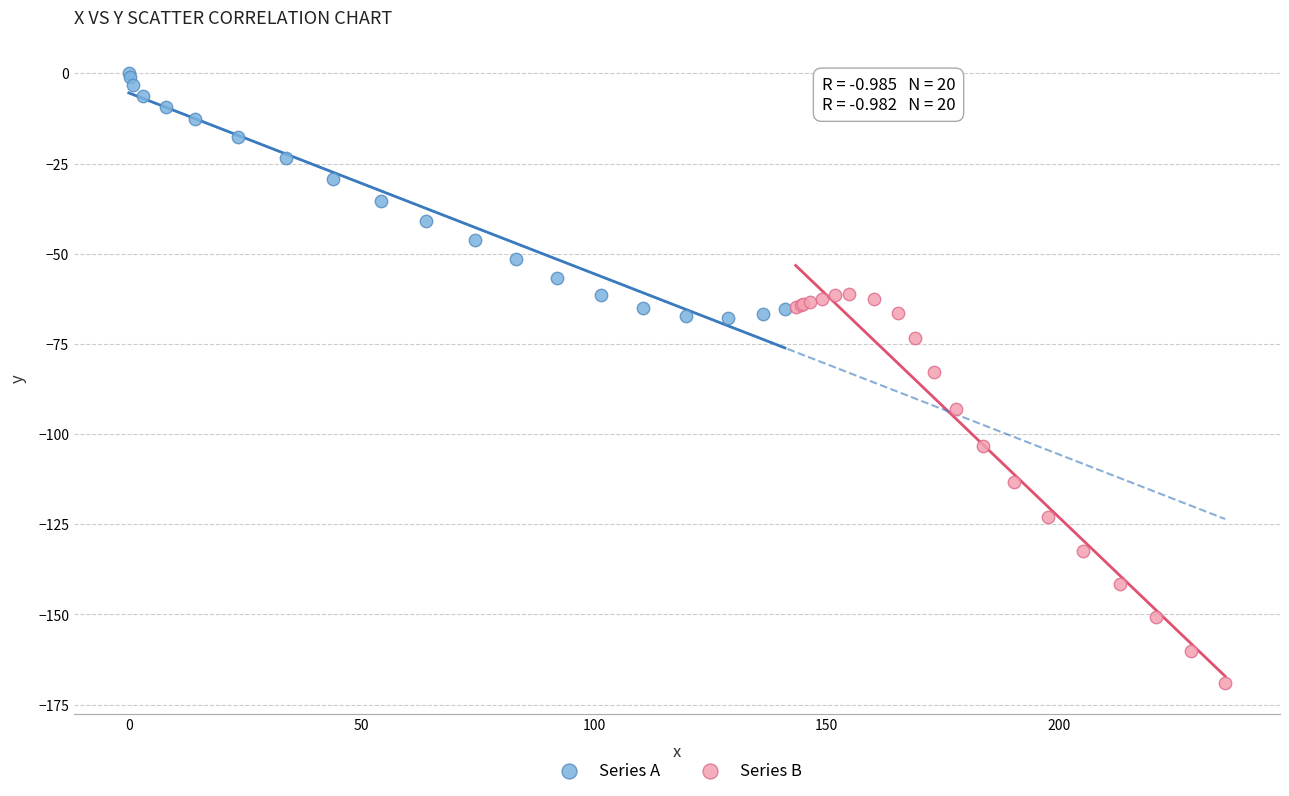

Which series has the widest spread of Y values?

Series B